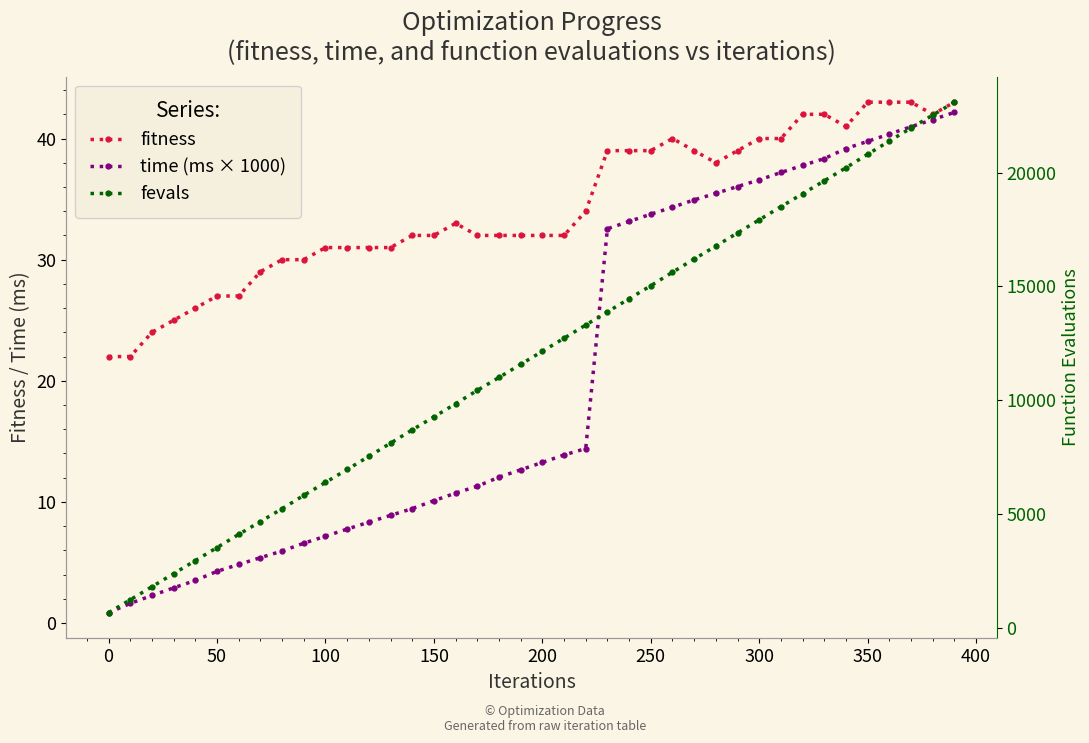

What is the difference between the fevals values at 200 and 150?

2880.0